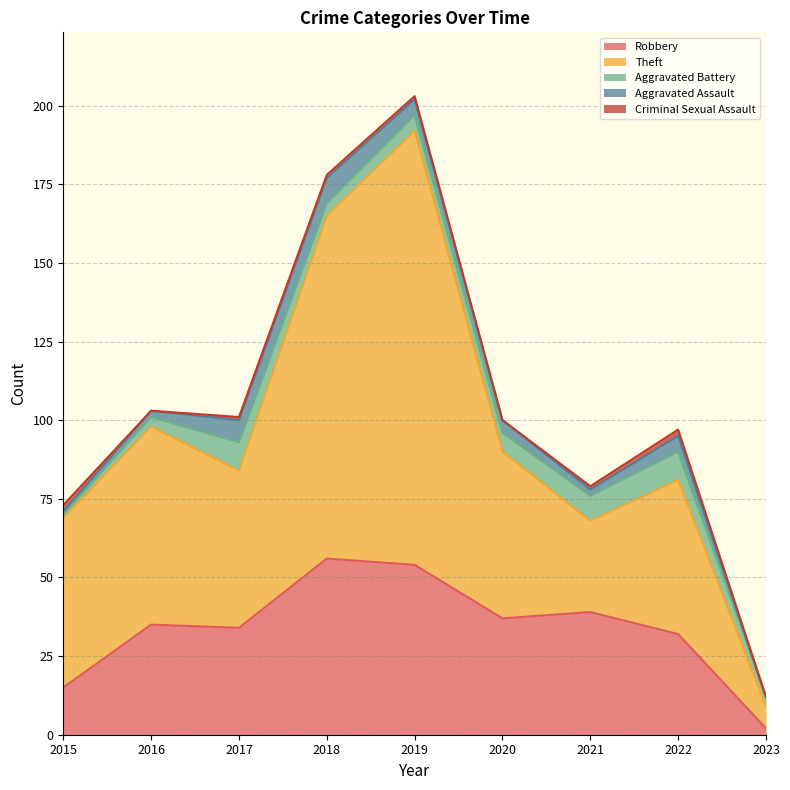

After their last crossing, which series has the higher values: Aggravated Battery or Robbery?

Aggravated Battery